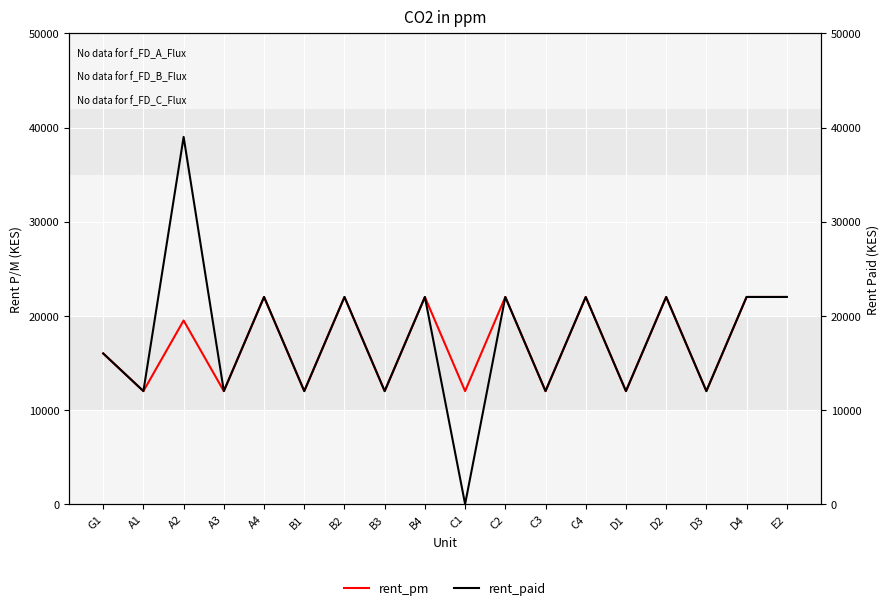

Which series changed the most between A2 and A3?

rent_paid